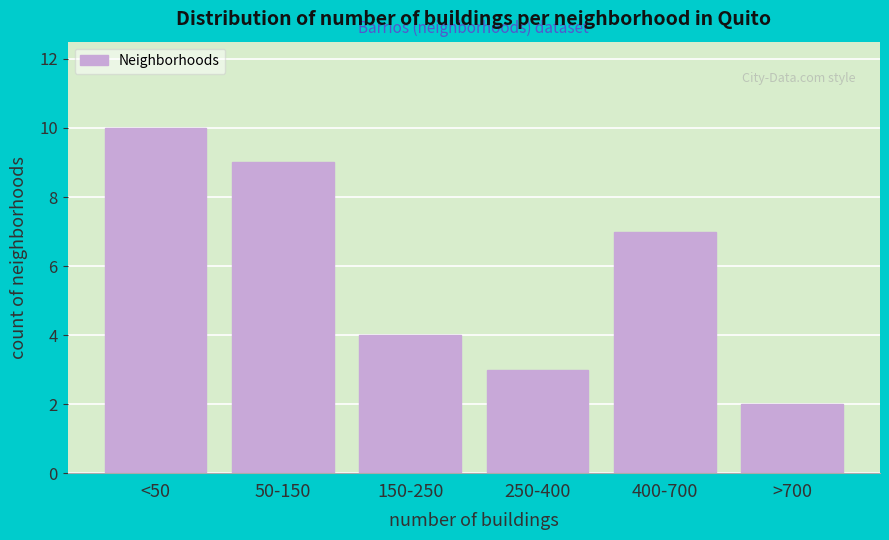

Reading left to right, extract all data points from this chart.

10	9	4	3	7	2